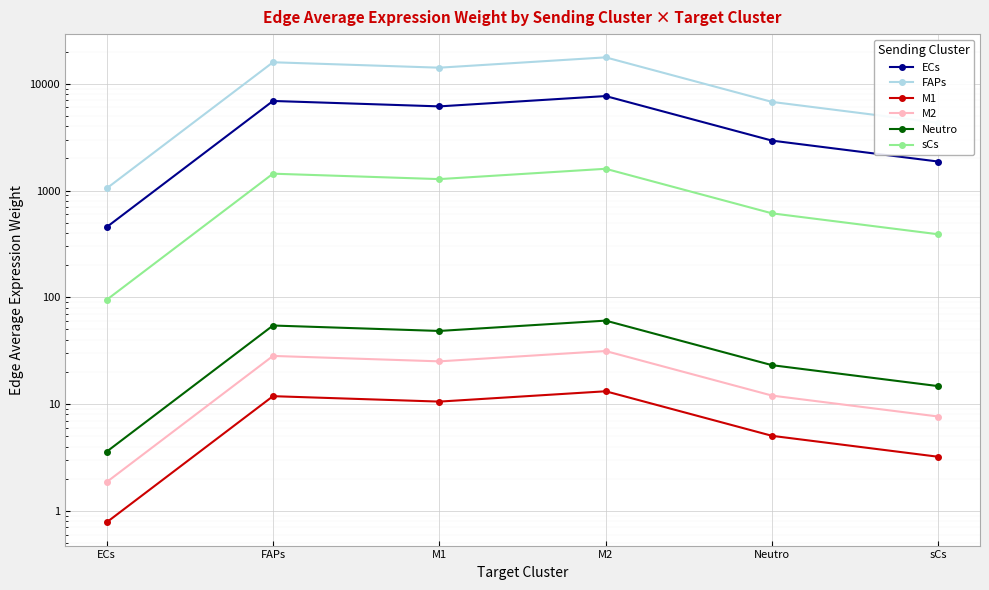

At which category is the sum across all series the highest?

M2